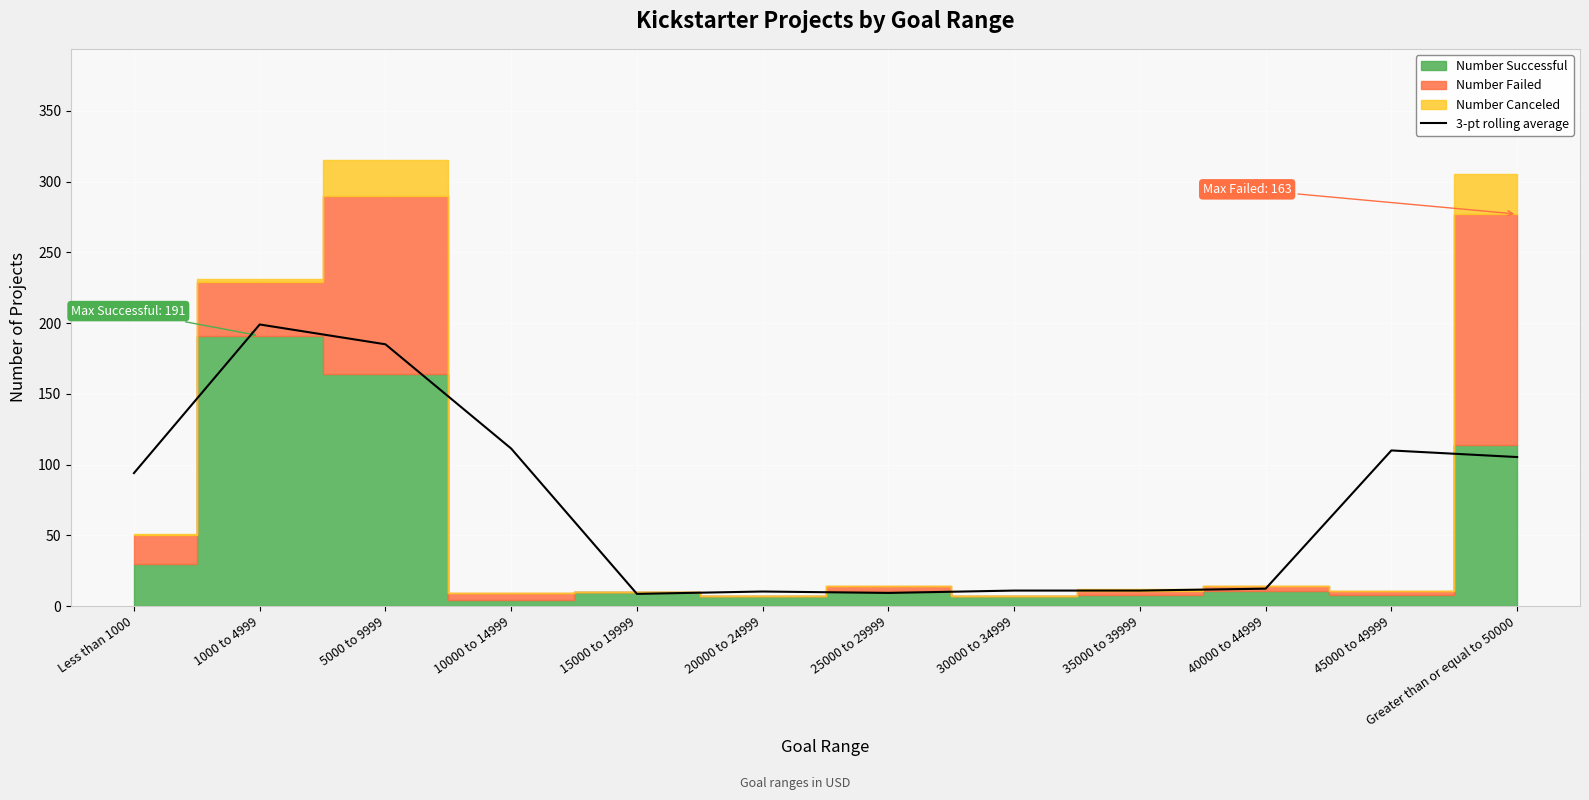

Count the number of values greater than 94.

5